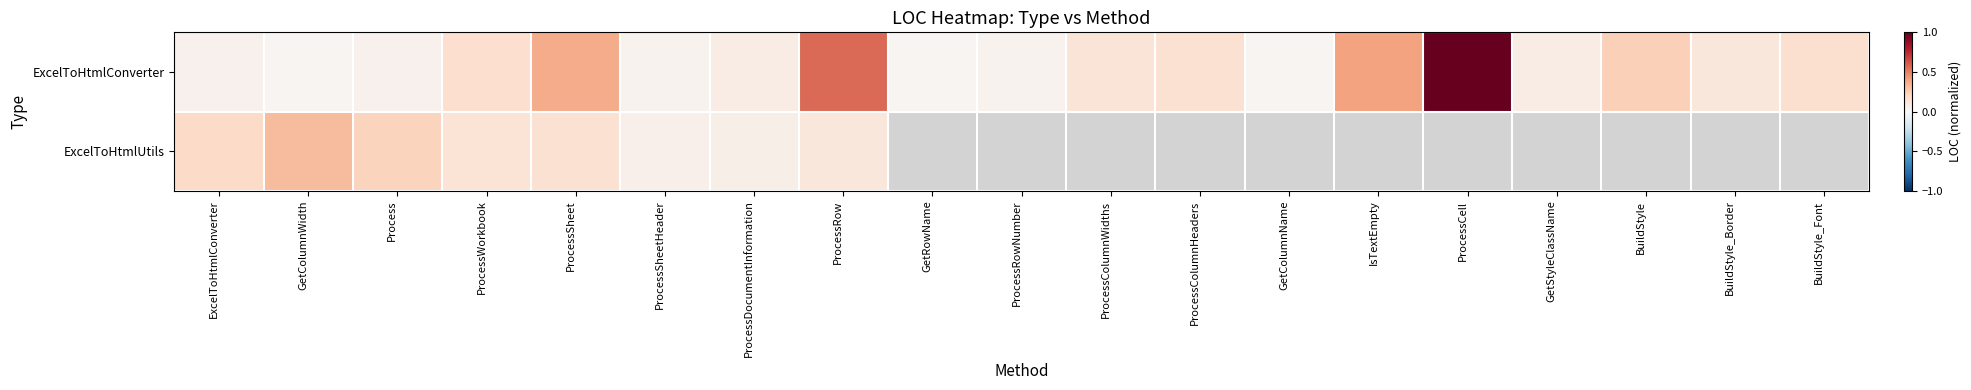

At how many categories does at least one series exceed 0?

19